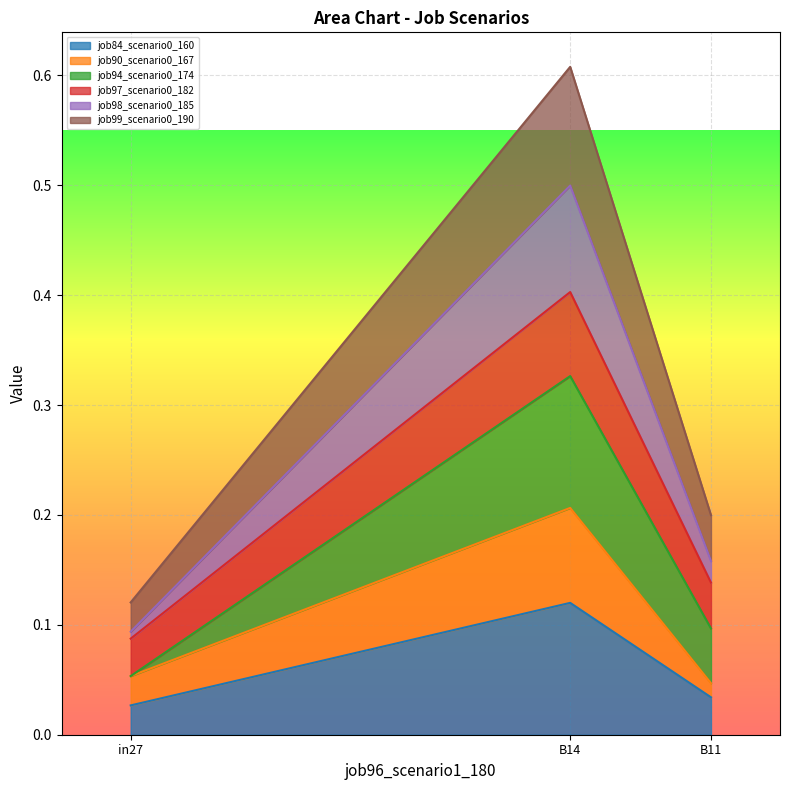

How many lines are shown in the chart?

6